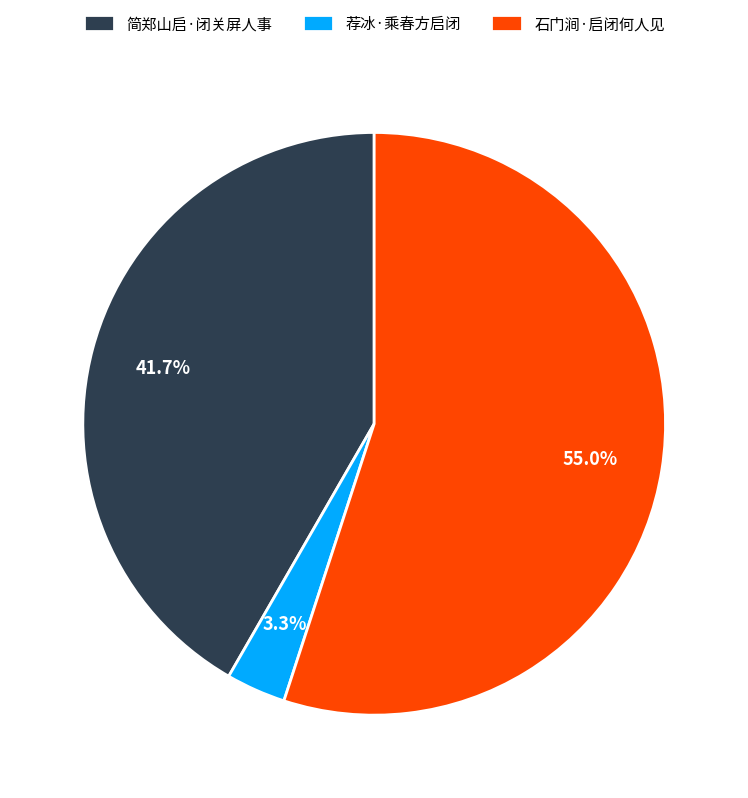

To the nearest percent, what portion does 荐冰·乘春方启闭 represent?

3%